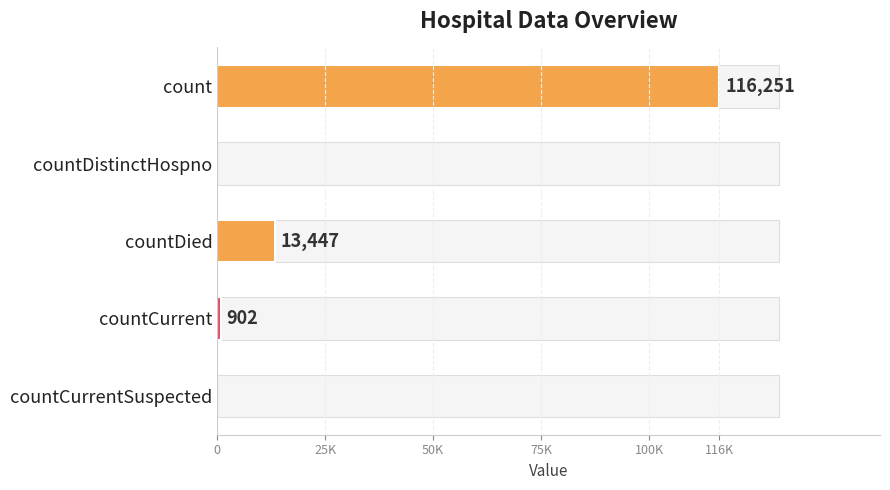

How many distinct data groups are displayed?

1